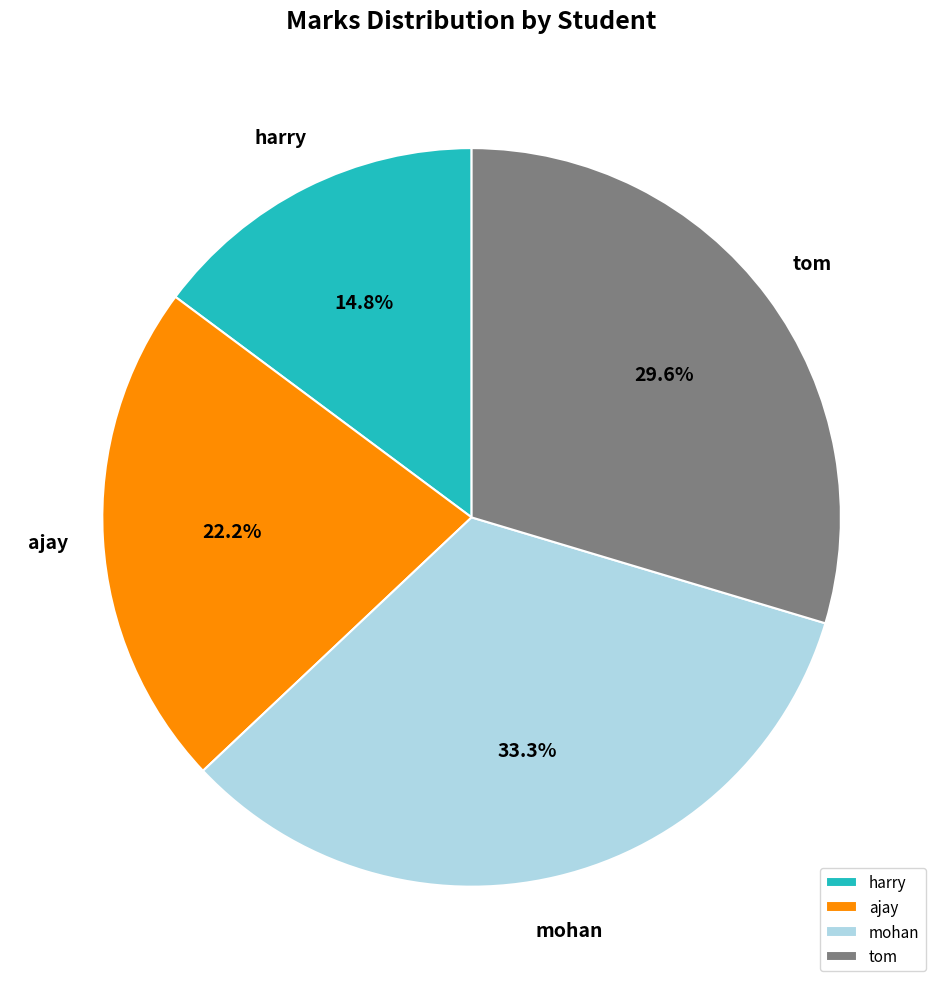

Is mohan the majority of the pie?

No